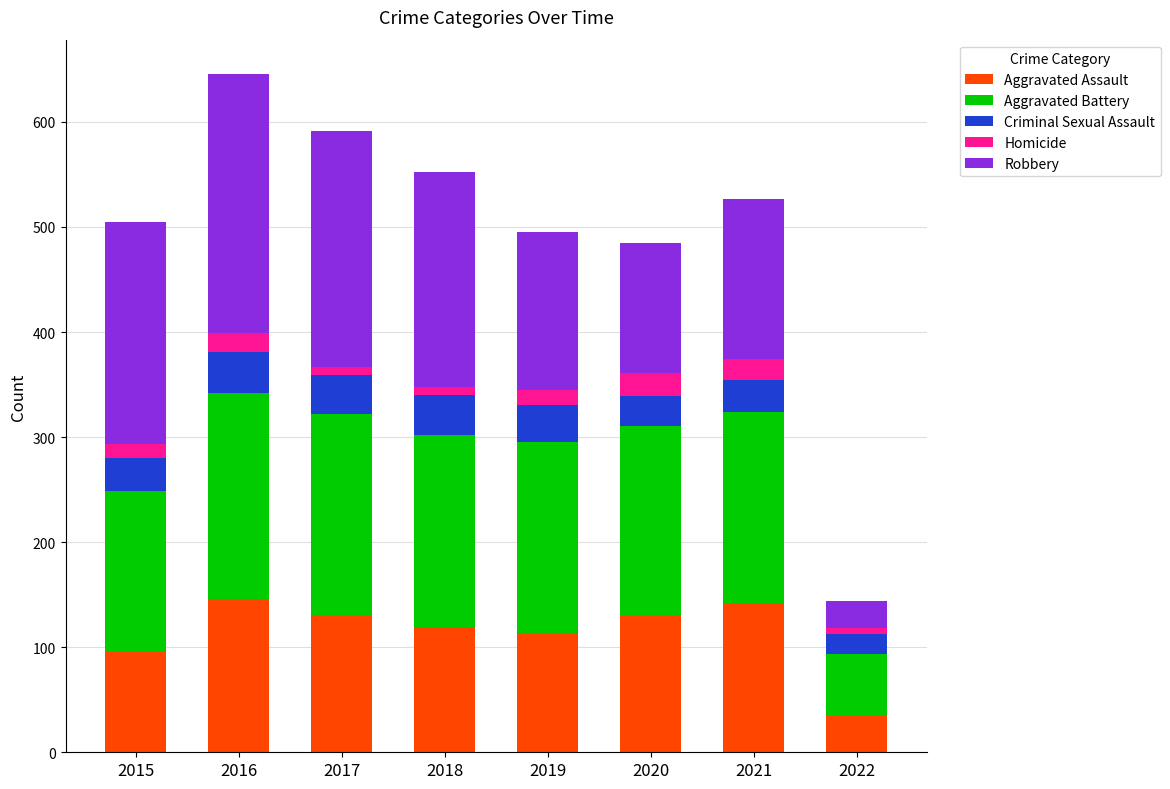

What is the total value across all series at 2020?

485